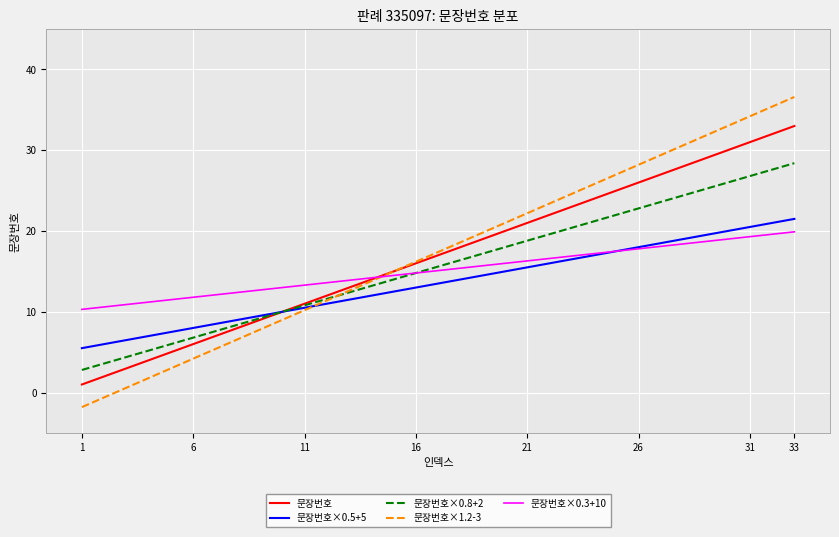

Which series has the largest range (max minus min)?

문장번호×1.2-3